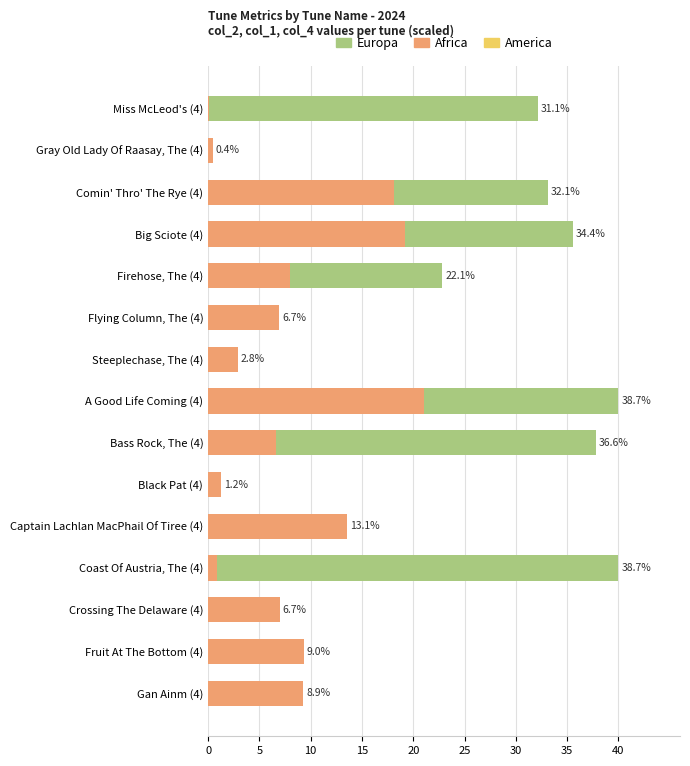

What is the sum of the Africa values at Big Sciote (4) and Miss McLeod's (4)?

19.3